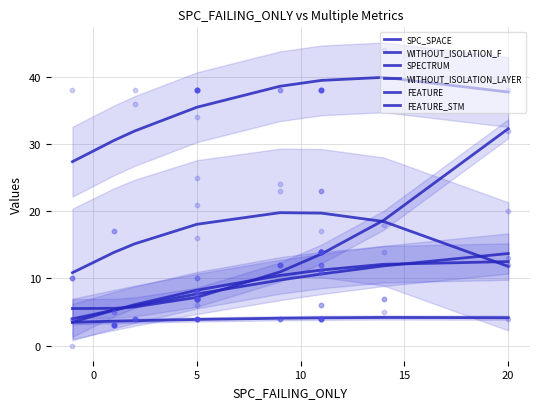

Which series reaches the maximum Y coordinate?

FEATURE_STM